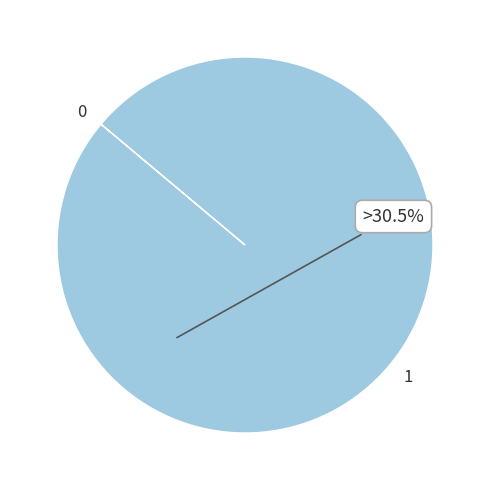

What is the majority slice?

1